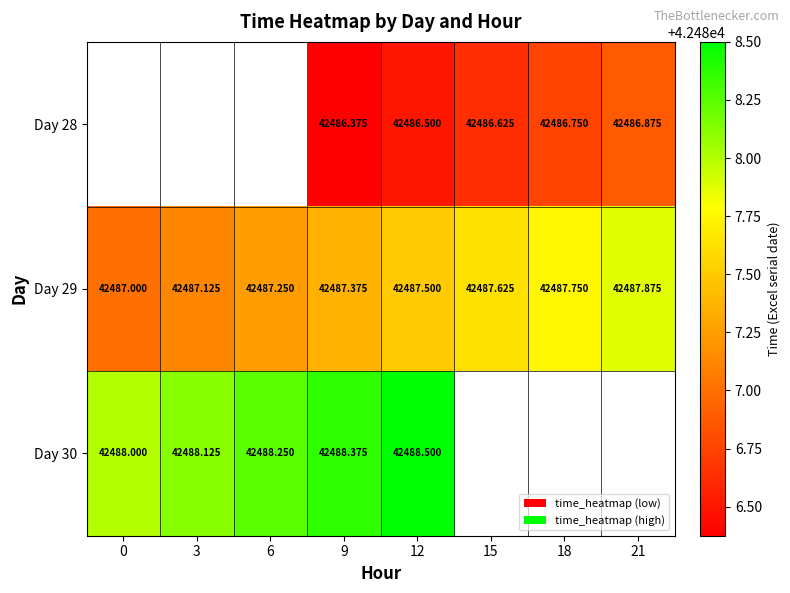

Is the value of Day 30 at 3 greater than the value of Day 29 at 18?

Yes